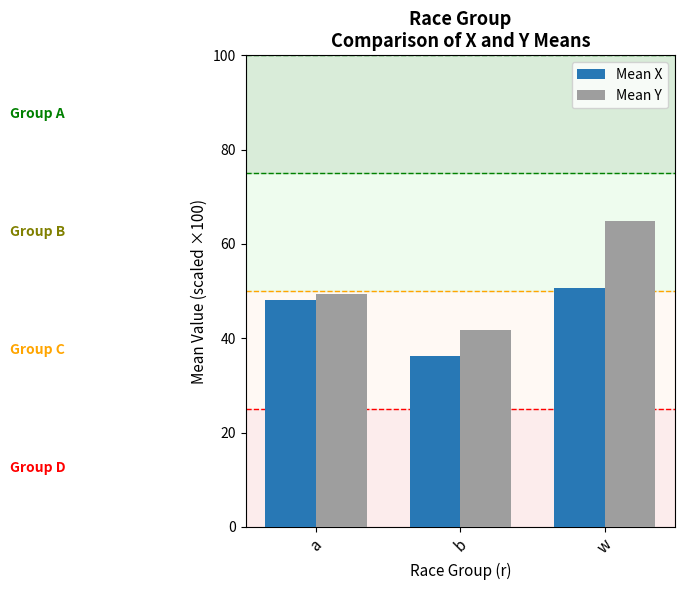

How many data points does each series have?

3